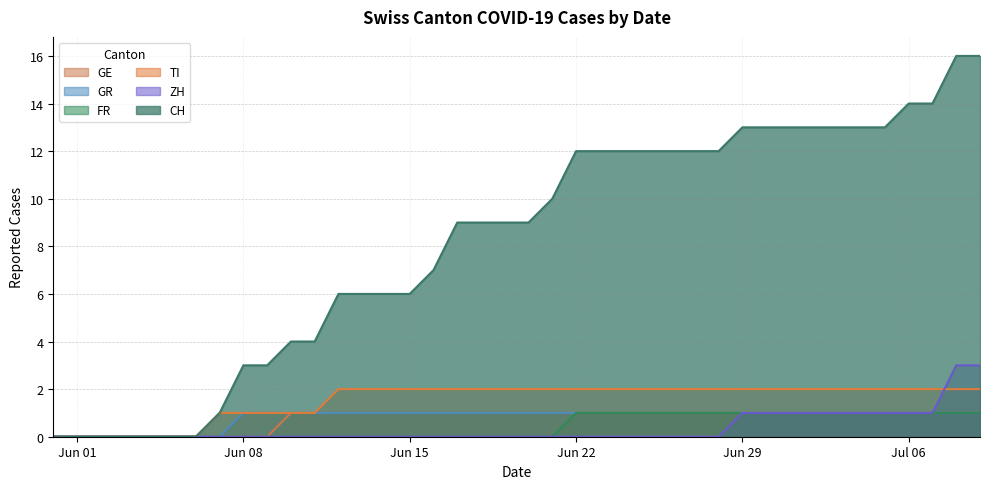

Count the GR values in the range 1 to 2.

32